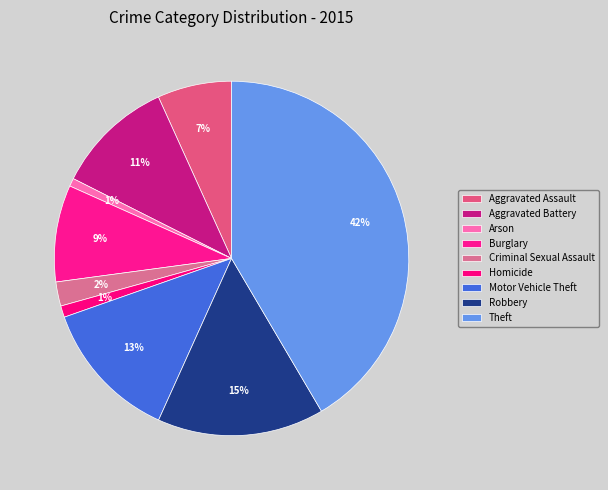

Which has a higher value, Theft or Robbery?

Theft